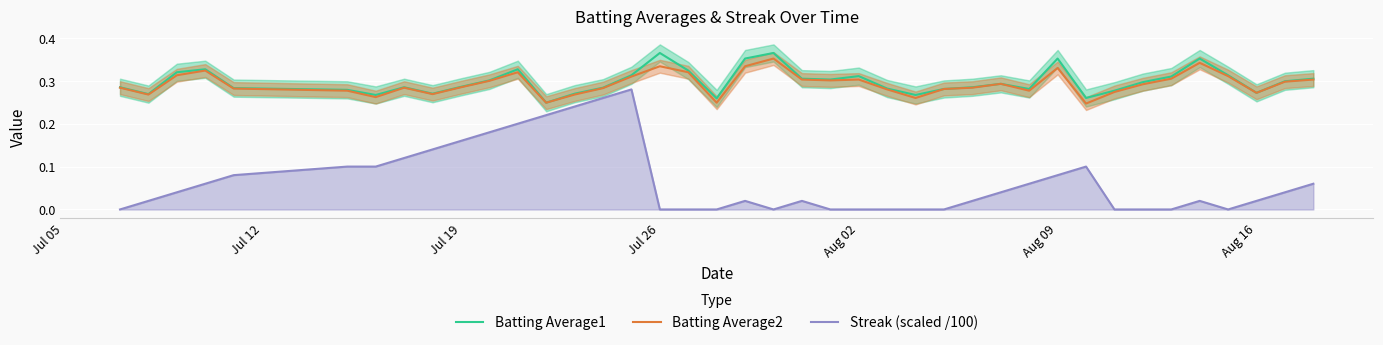

True or false: Streak (scaled /100) and Batting Average2 cross at least once.

False